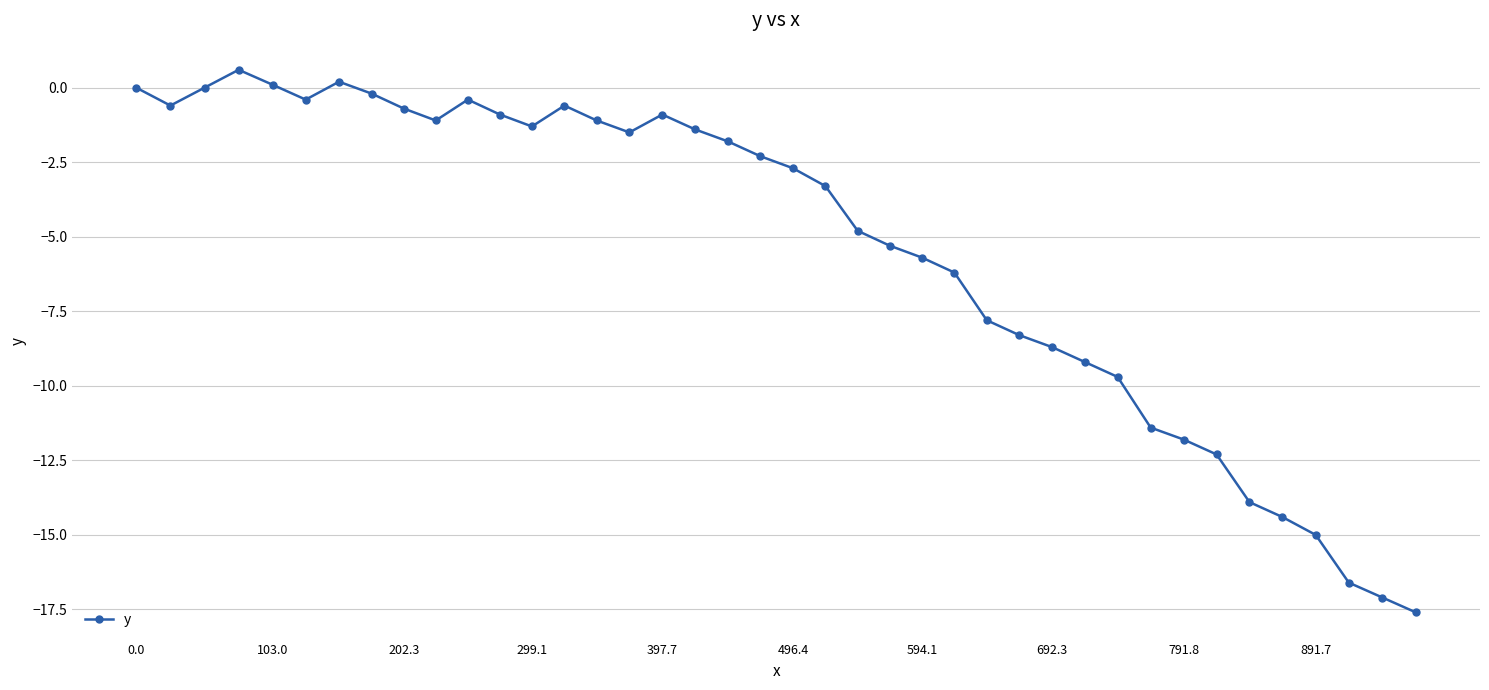

What is the average value?

-5.4